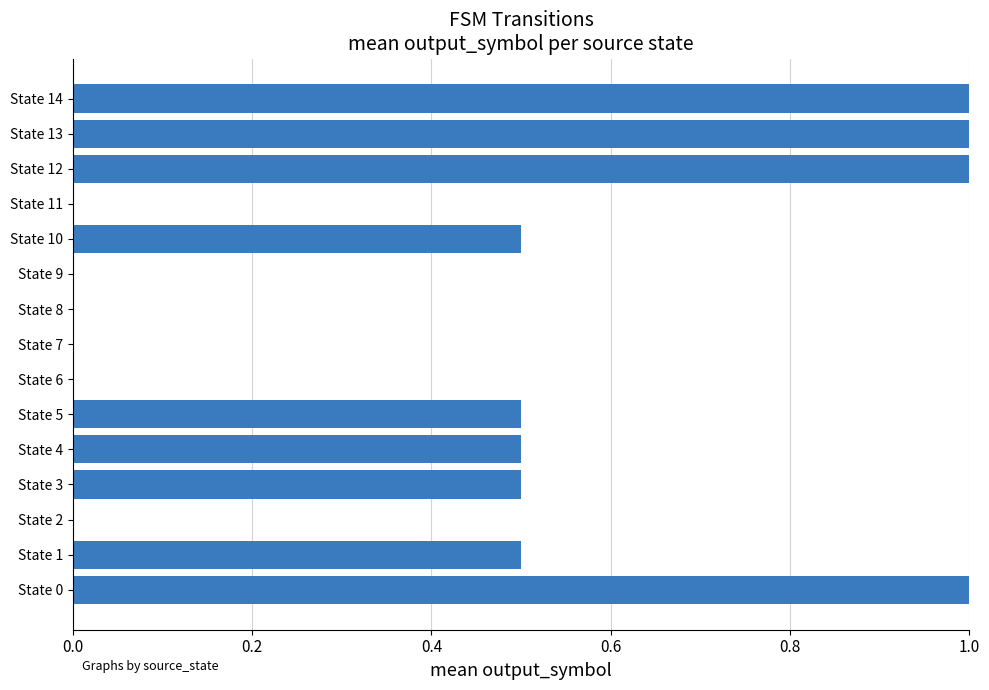

What is the greatest value displayed?

1.0